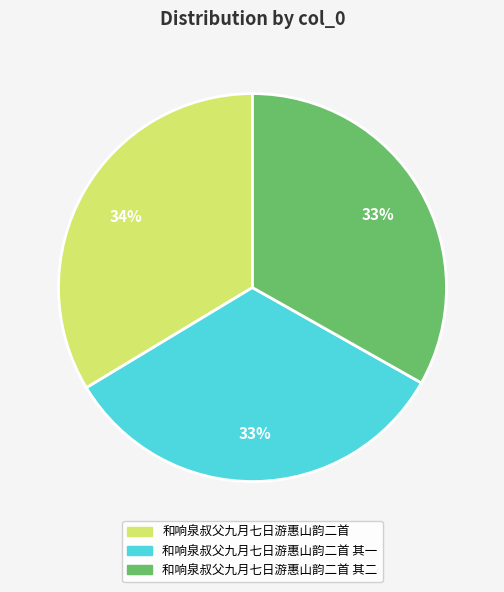

What is the ratio of the value at 和响泉叔父九月七日游惠山韵二首 其二 to the value at 和响泉叔父九月七日游惠山韵二首?

1.0